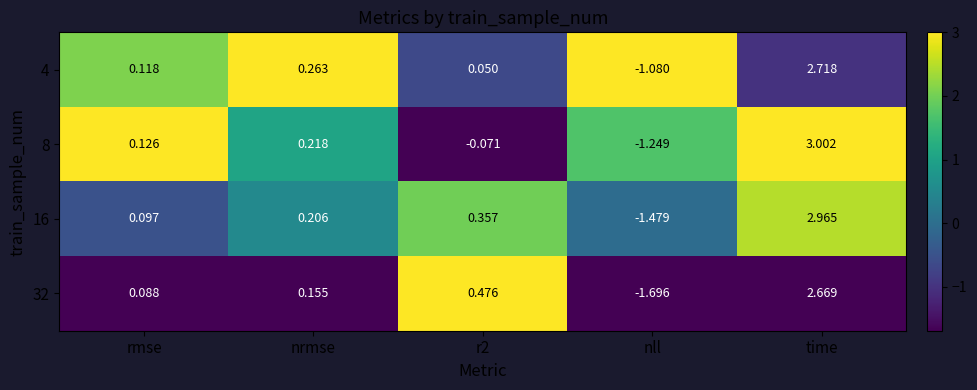

Which category has the highest value across all series?

time